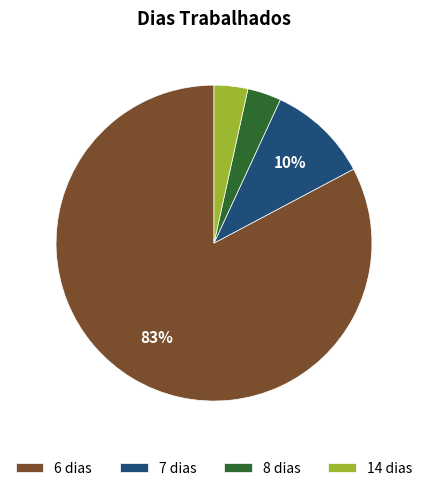

Which has a higher value, 6 dias or 14 dias?

6 dias